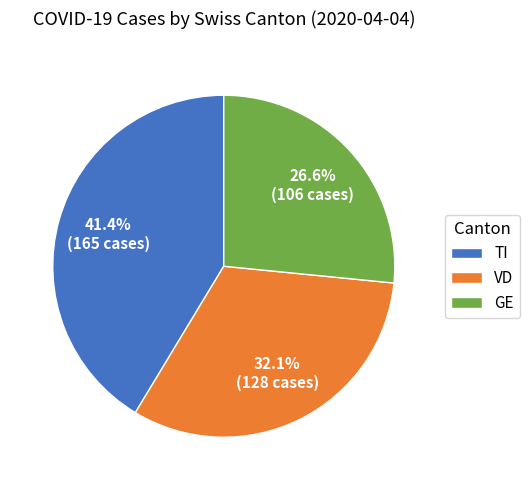

Which slice is the smallest?

GE